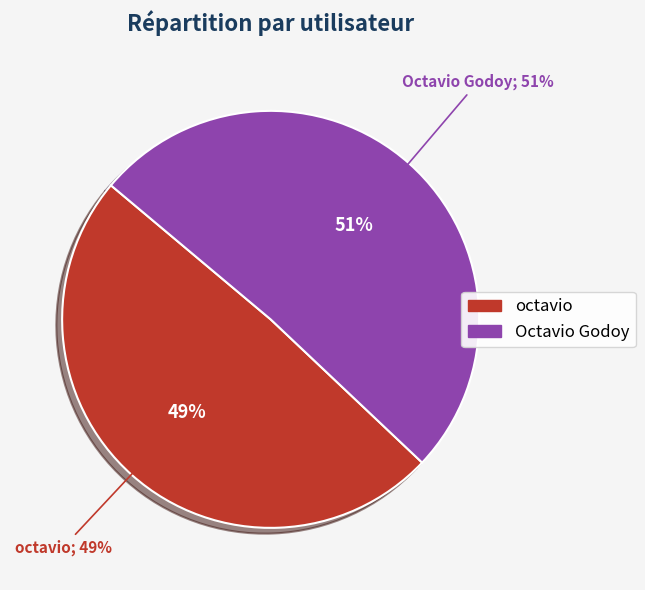

To the nearest percent, what is the difference between the largest and smallest slice percentages?

2%